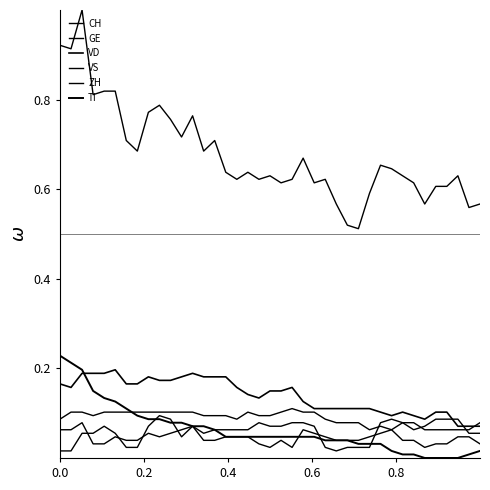

How many lines are shown in the chart?

6